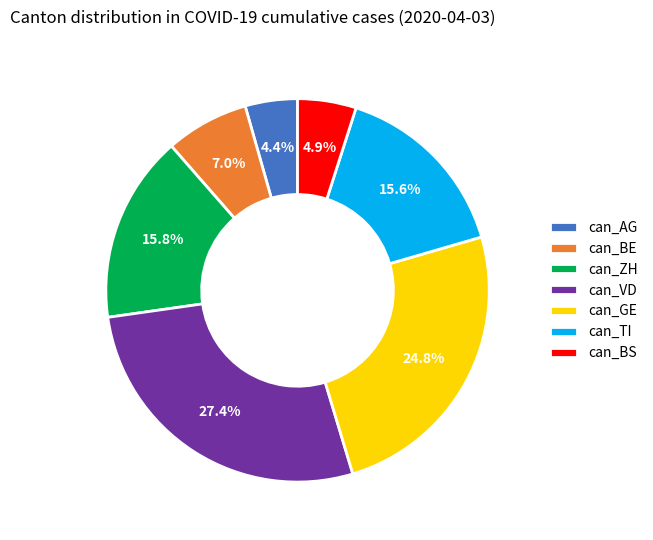

Which slice is the smallest?

can_AG